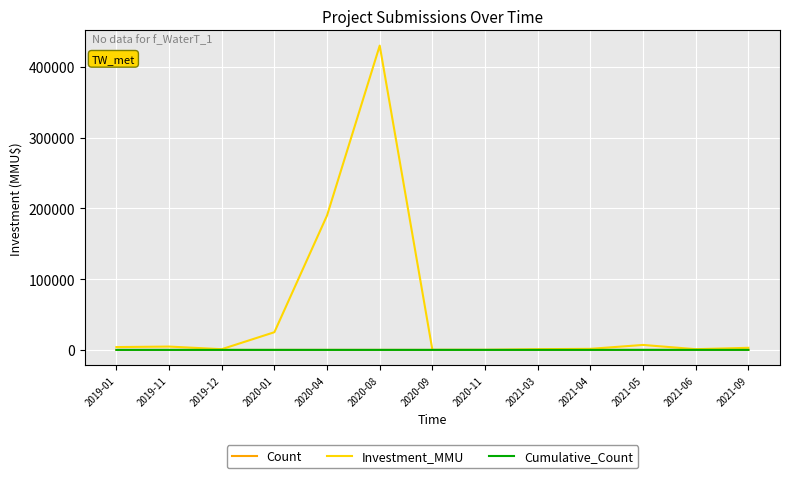

Count the number of data series in this chart.

3